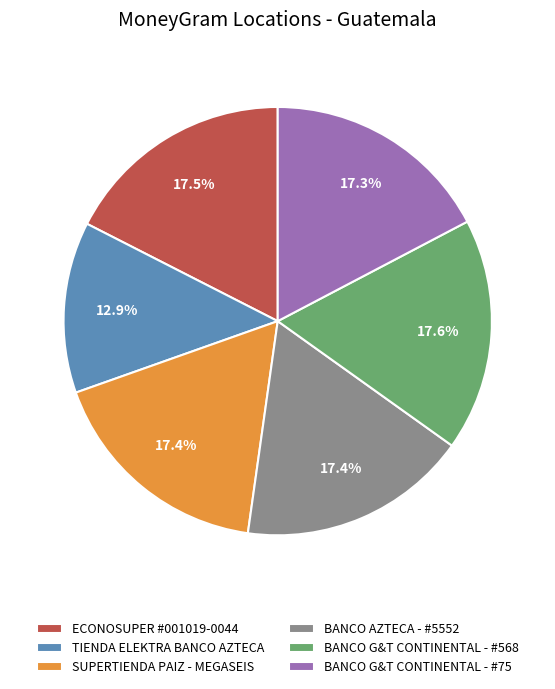

How much of the chart is everything except BANCO AZTECA - #5552?

82.6%